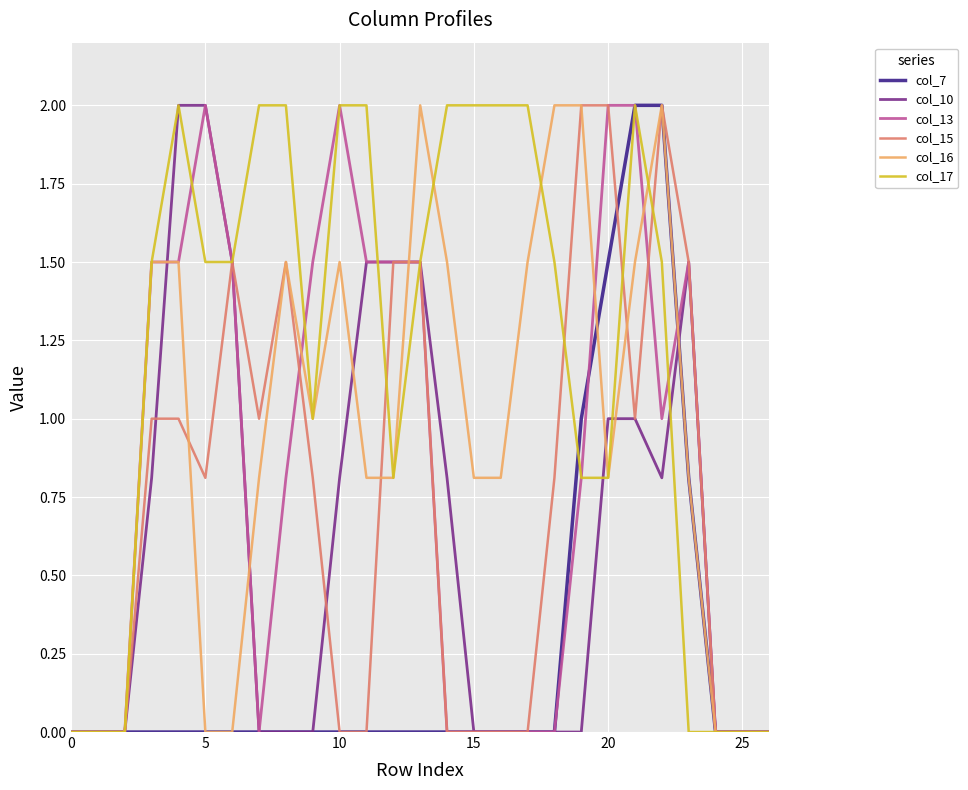

What is the maximum value shown in the chart?

2.0